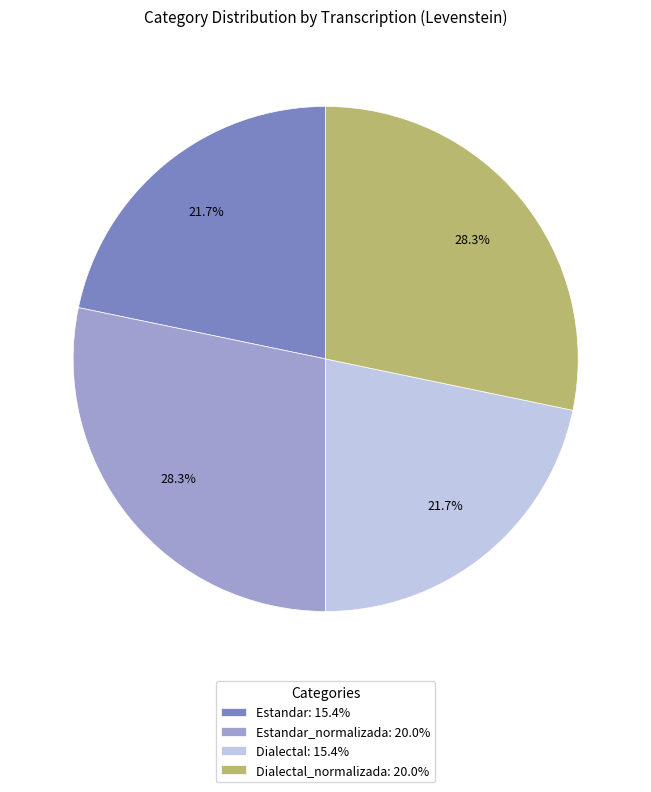

What is the total percentage of Dialectal_normalizada: 20.0% and Dialectal: 15.4%?

50.0%